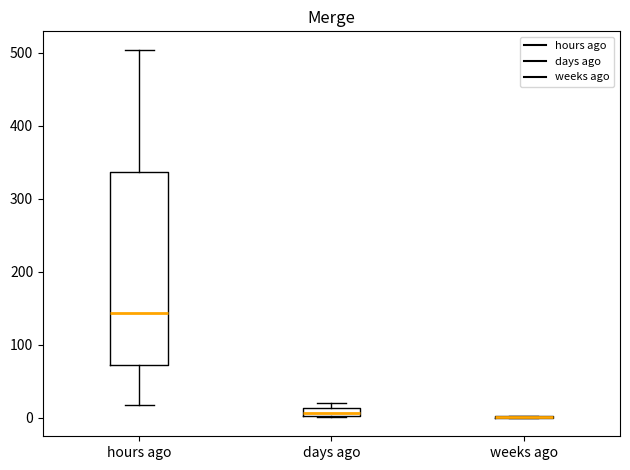

Comparing the boxes themselves (not the whiskers), which one is the tallest?

hours ago